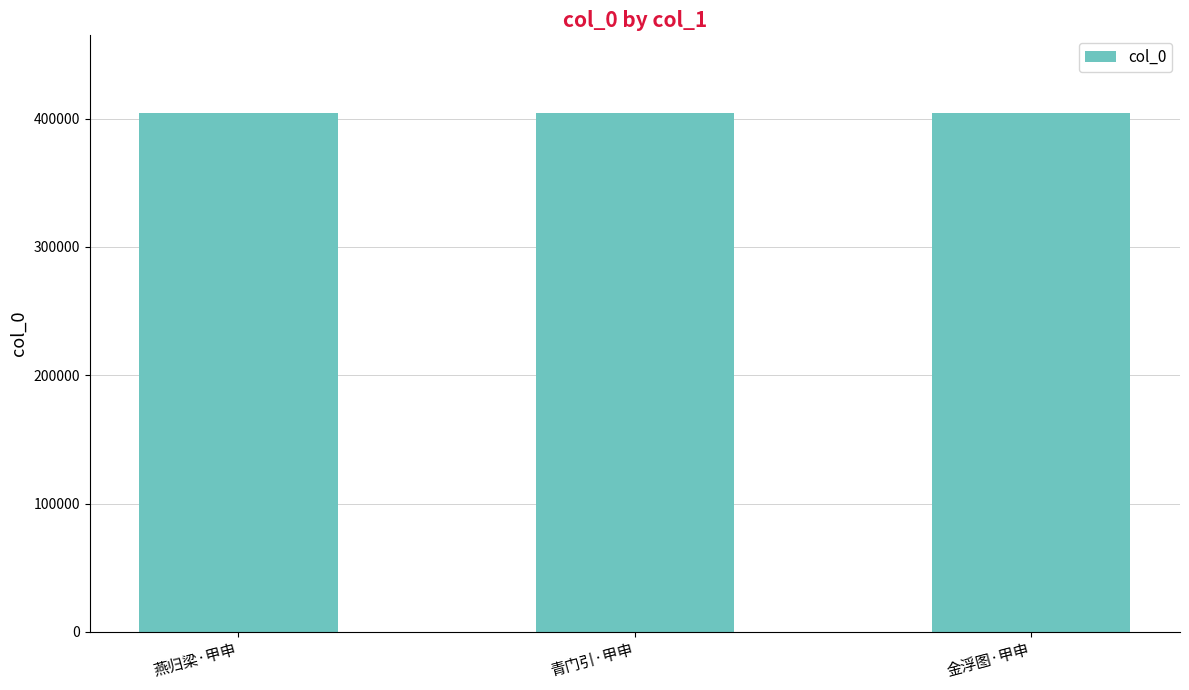

How many series are shown in this chart?

1